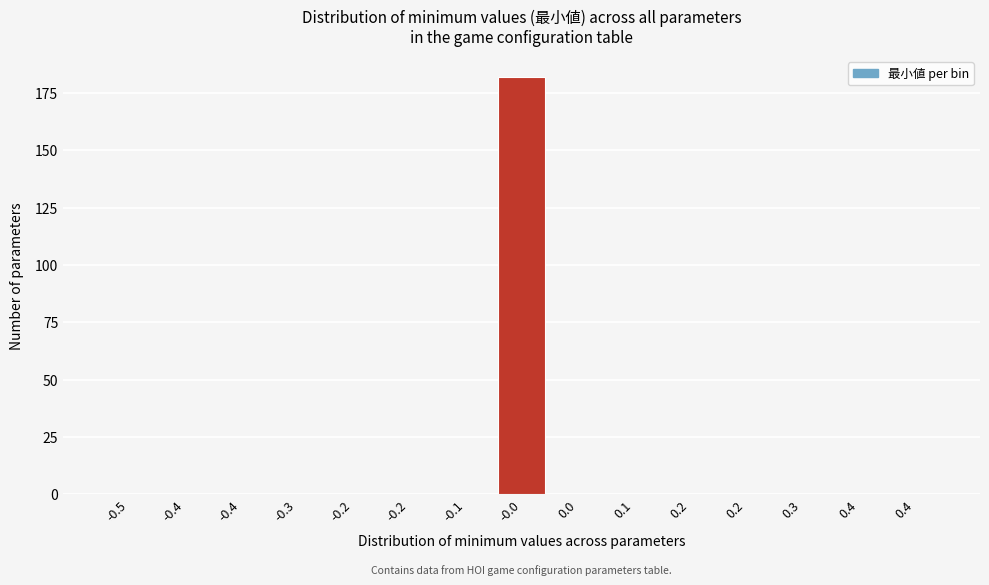

How many series are shown in this chart?

1